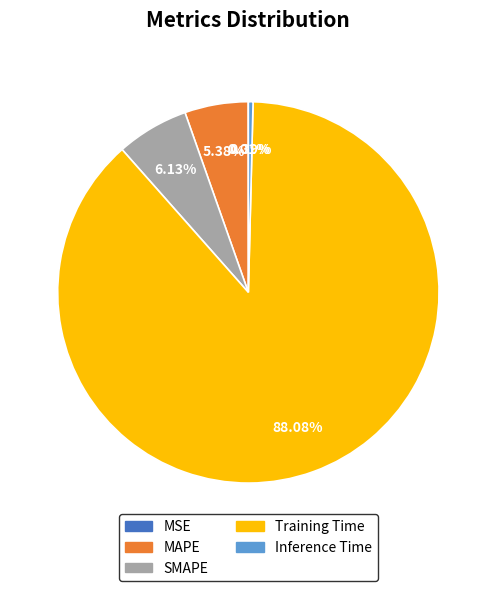

Which slice is the largest?

Training Time